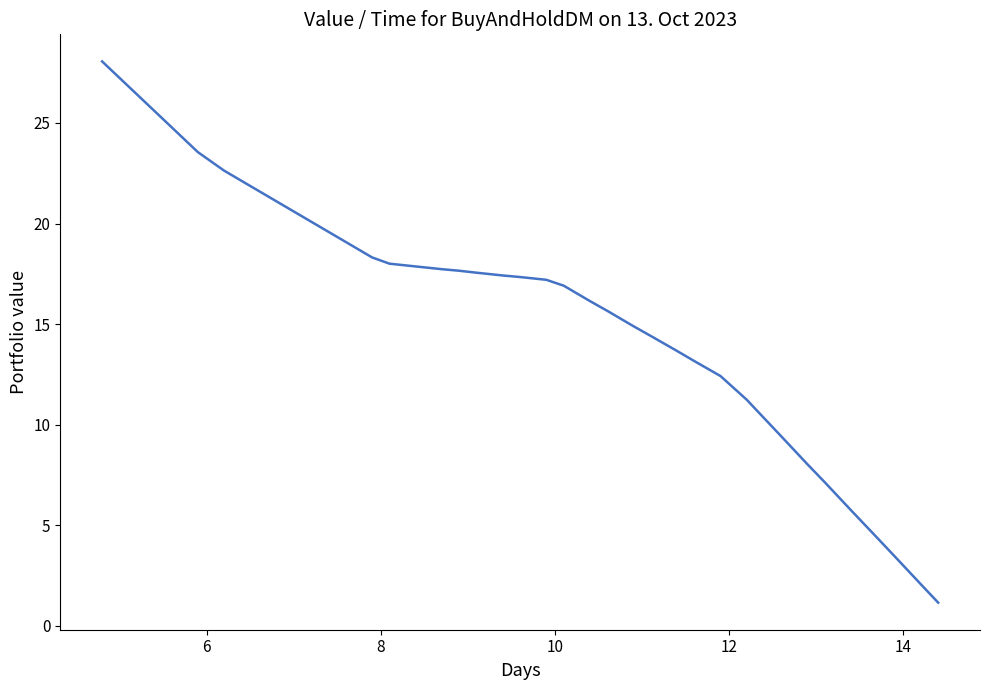

What is the maximum value shown in the chart?

28.1